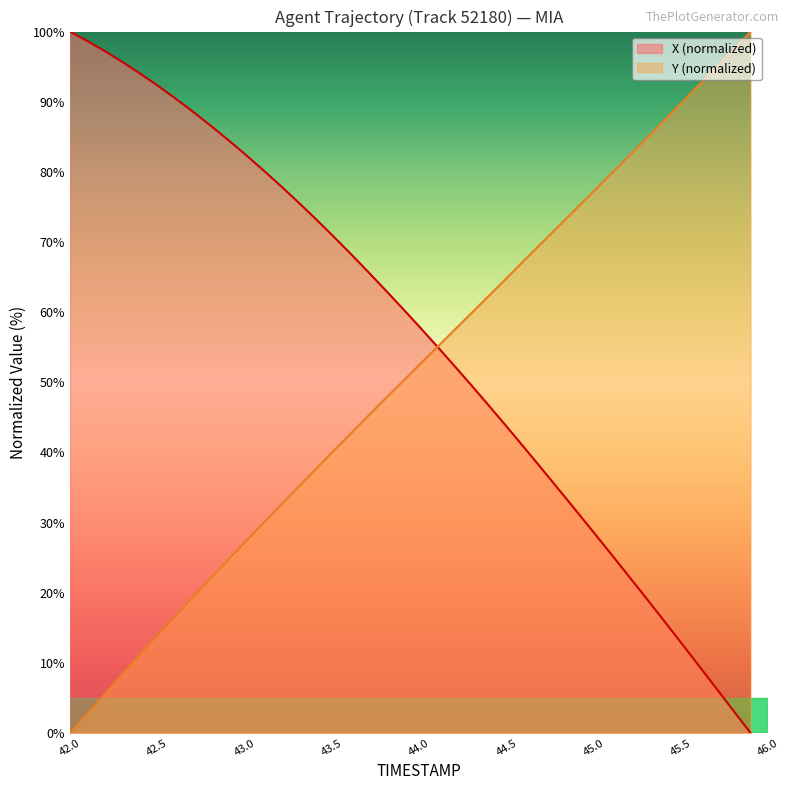

What is the maximum value for X?

100.0